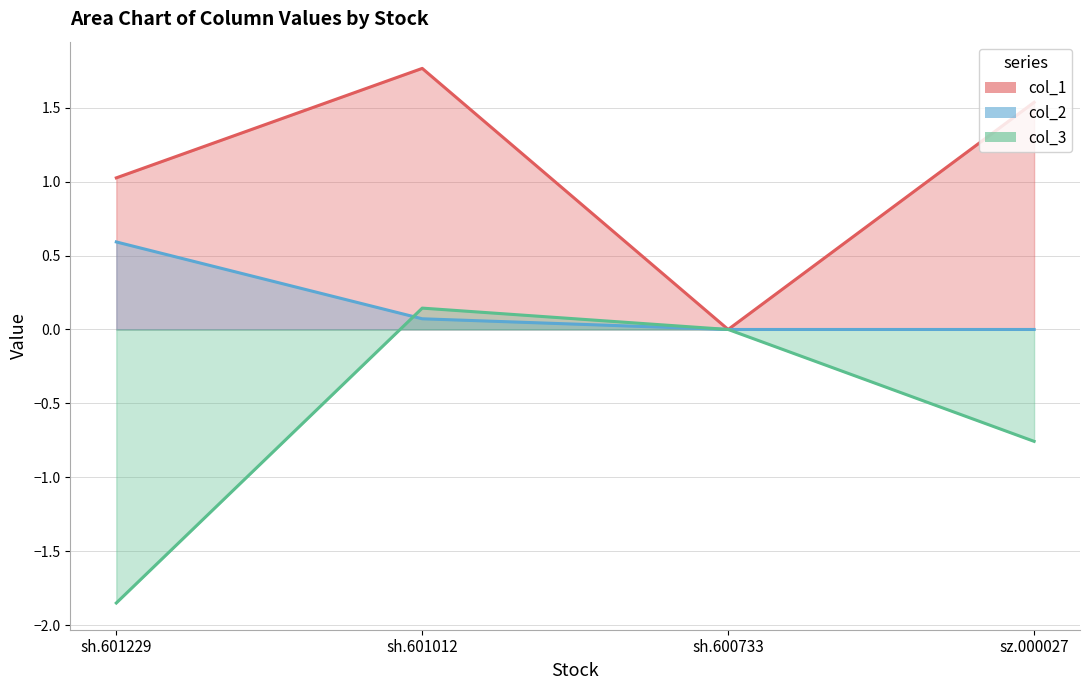

List the series in order of their peak value, lowest first.

col_3, col_2, col_1